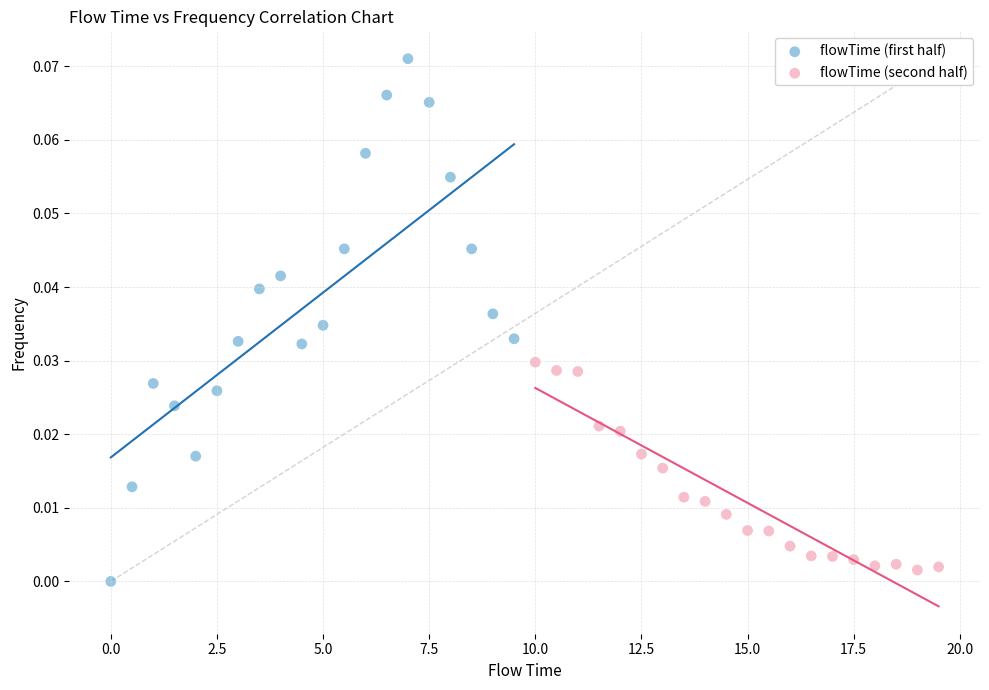

What are all the series names shown in the legend?

flowTime (first half), flowTime (second half)